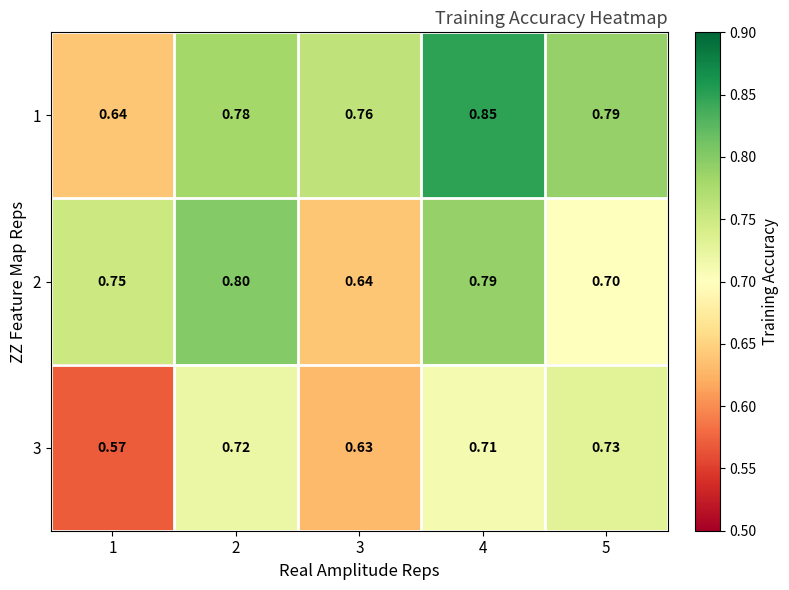

Is the value of 2 at 3 greater than the value of 3 at 5?

No